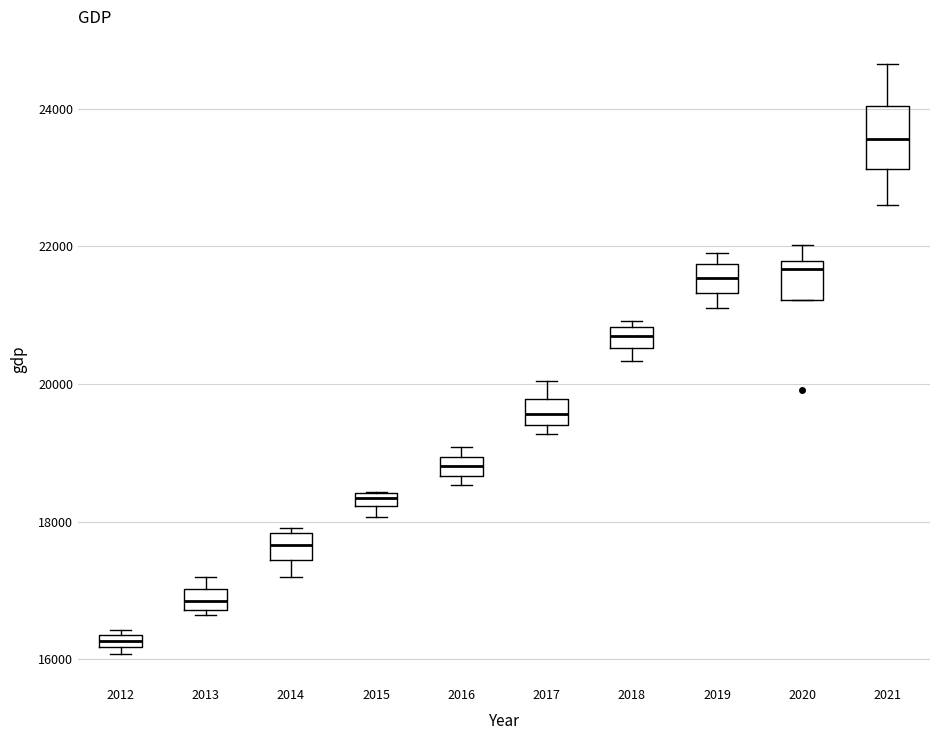

Which box's median line is the highest?

2021